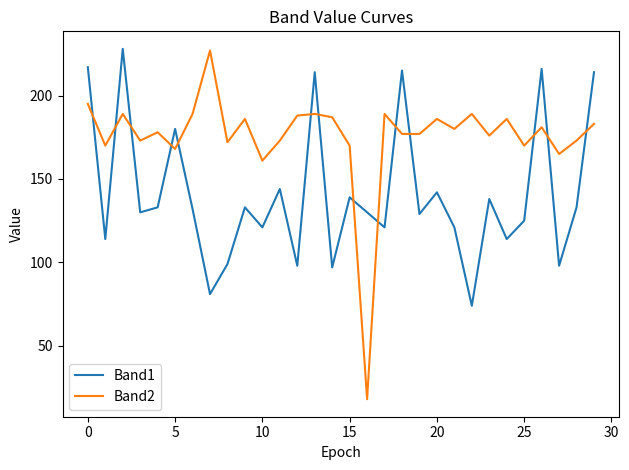

Count the number of categories in the chart.

30